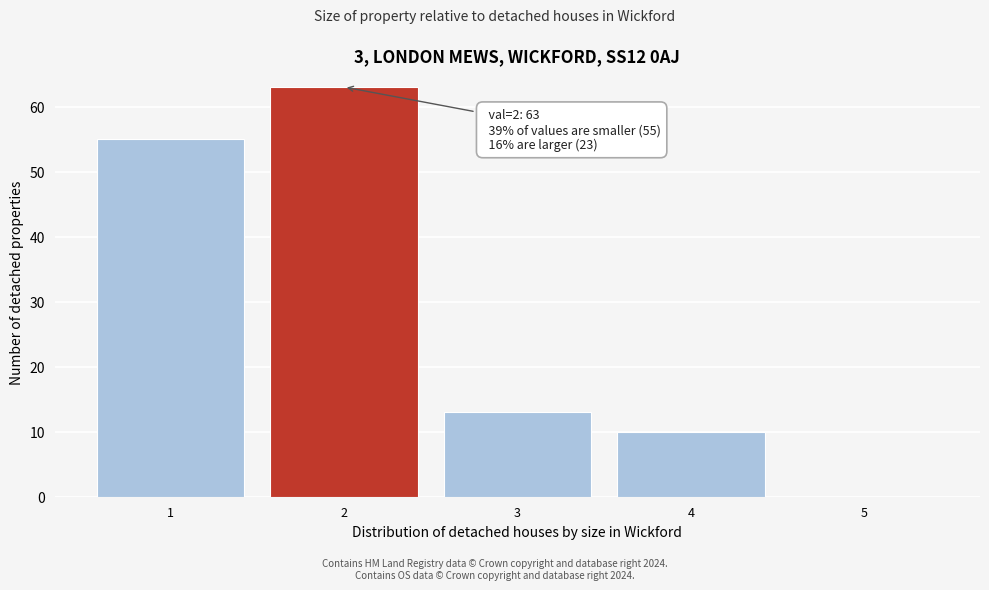

Reading left to right, transcribe all the data shown in this chart.

1=55	2=63	3=13	4=10	5=0